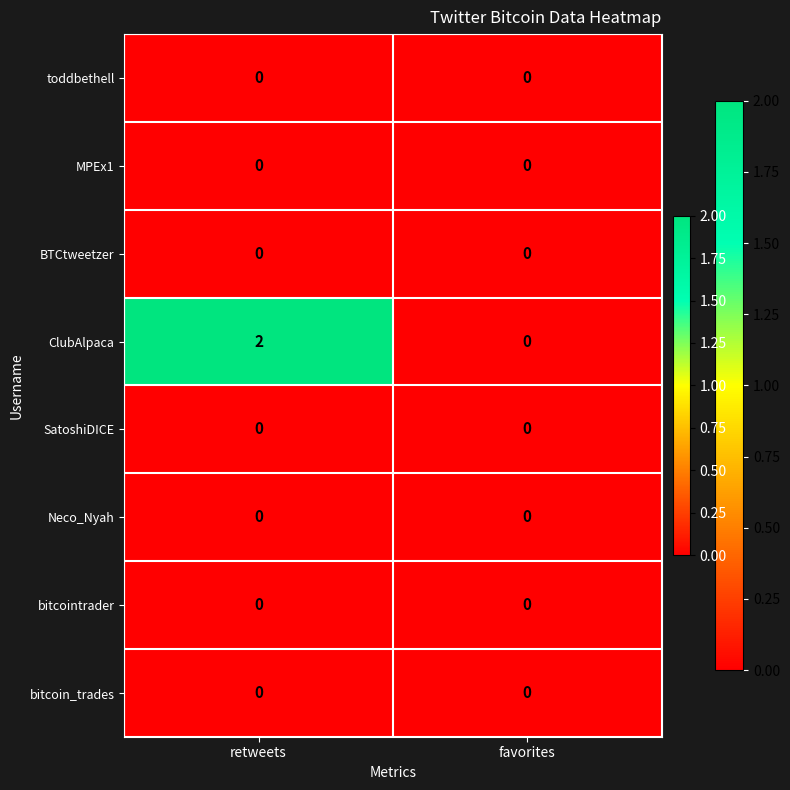

Which series has the largest total across all categories?

ClubAlpaca